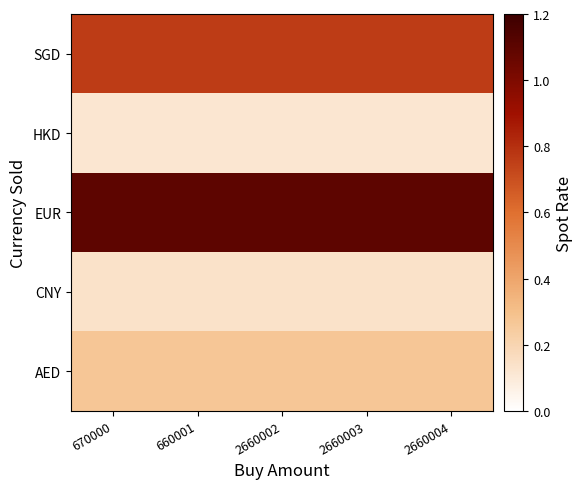

At 670000, list the series in order from smallest to largest.

HKD, CNY, AED, SGD, EUR